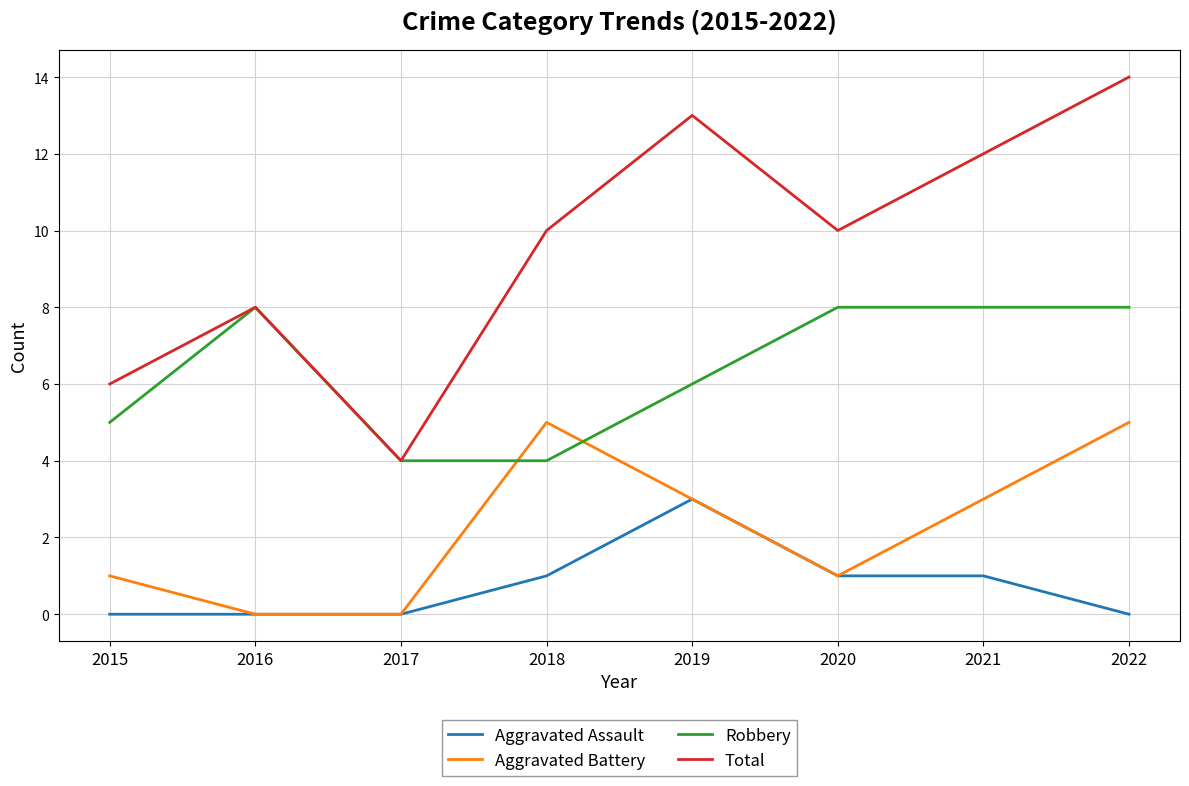

What is the difference between the highest and lowest values at 2021?

11